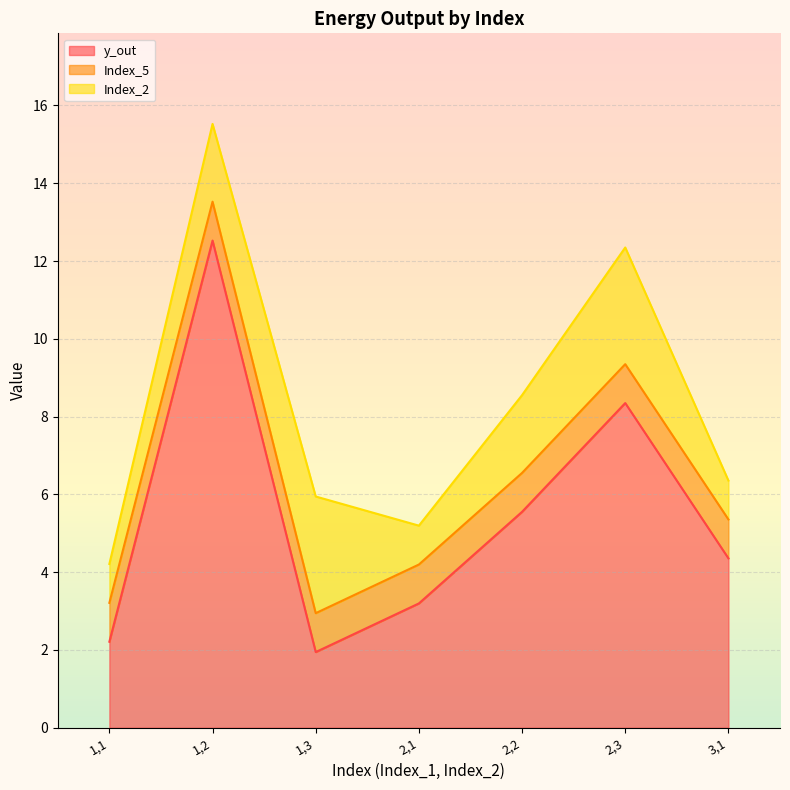

Reading left to right, what are all the values shown in this chart?

y_out: 1,1=2.2	1,2=12.5	1,3=1.9	2,1=3.2	2,2=5.6	2,3=8.3	3,1=4.4
Index_5: 1,1=1.0	1,2=1.0	1,3=1.0	2,1=1.0	2,2=1.0	2,3=1.0	3,1=1.0
Index_2: 1,1=1.0	1,2=2.0	1,3=3.0	2,1=1.0	2,2=2.0	2,3=3.0	3,1=1.0